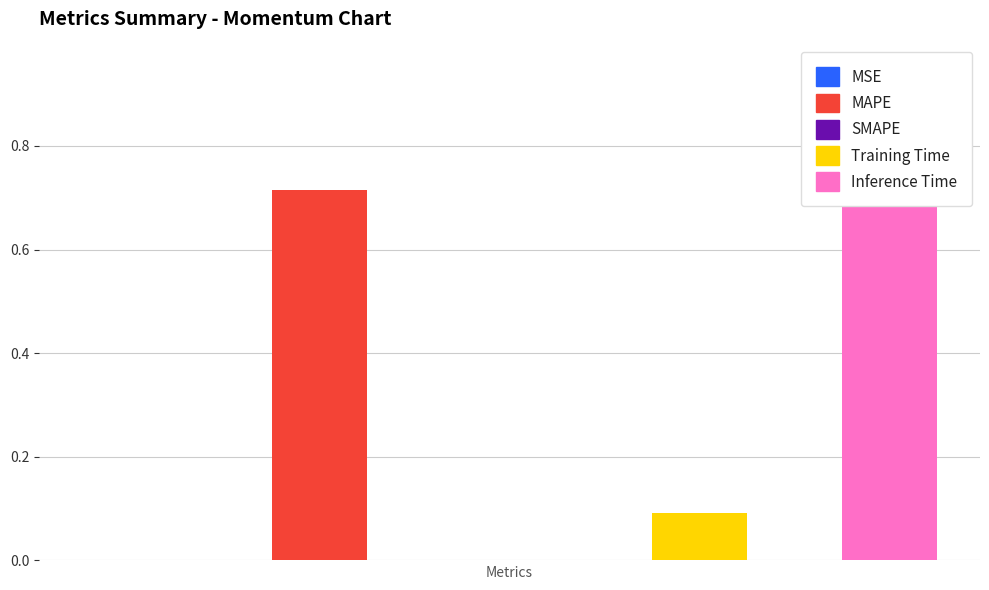

The chart shows a value of 0.0 at SMAPE. True or false?

True